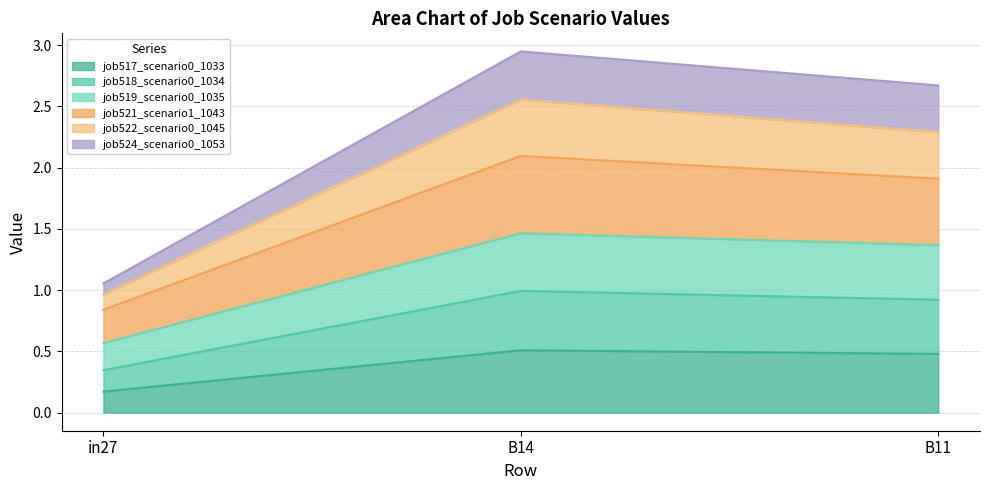

The job517_scenario0_1033 series shows 0.5 at B11. True or false?

True